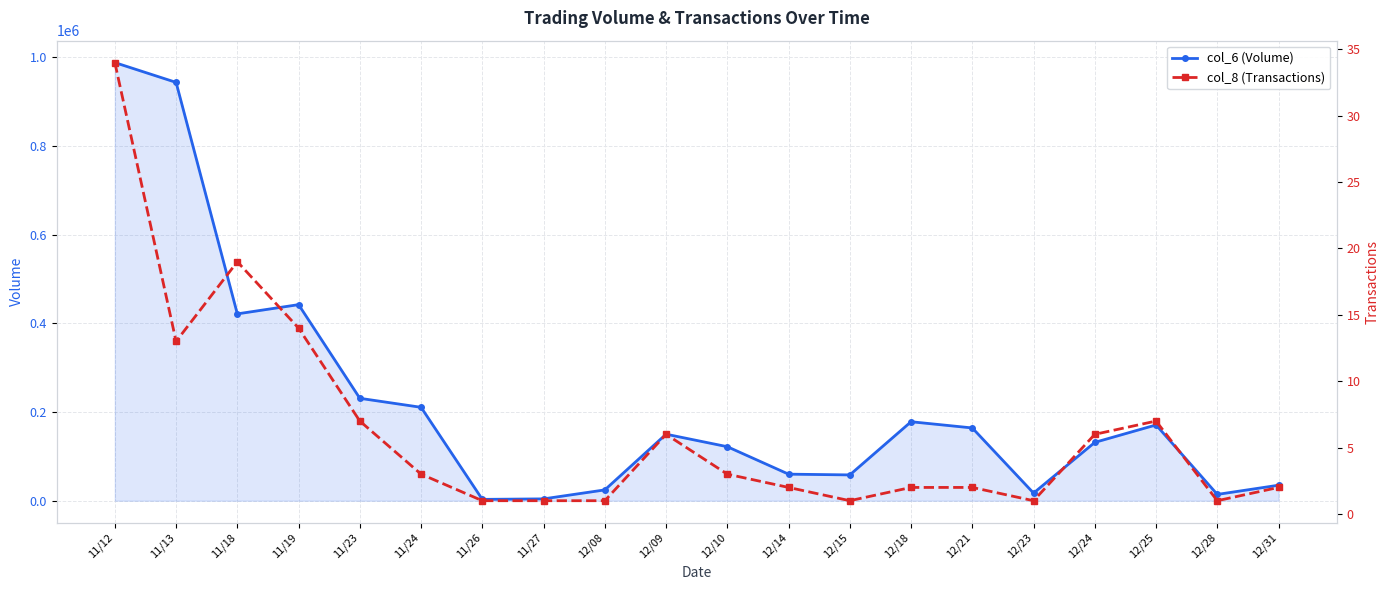

What is the label of the 4th point from the left?

11/19